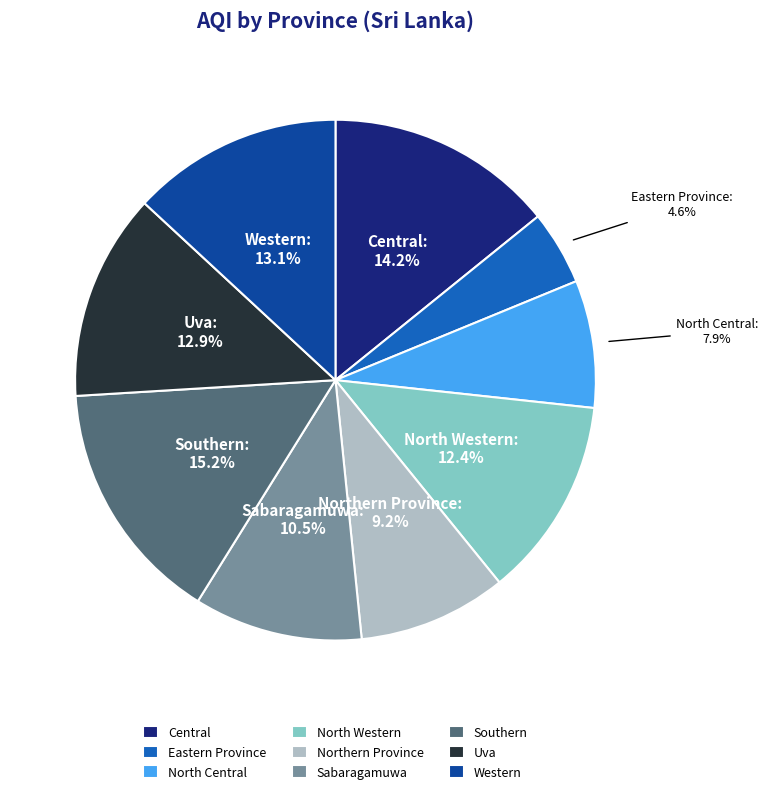

To the nearest percent, what is the difference between the North Central and Eastern Province slice percentages?

3%